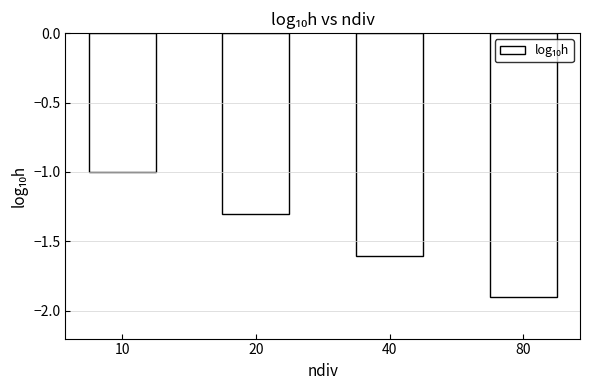

How many bars are there in total?

4